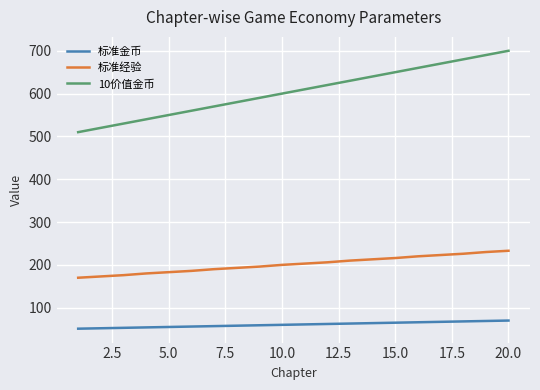

Which series has the widest spread of values?

10价值金币